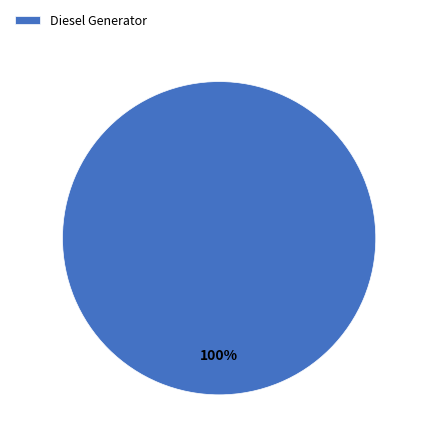

Is it true that Diesel Generator is 100% of the pie?

True